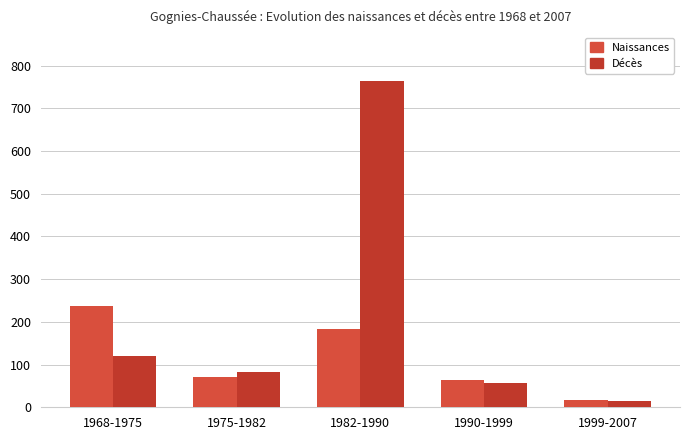

The value of col_1 at 1982-1990 is 764. True or false?

True